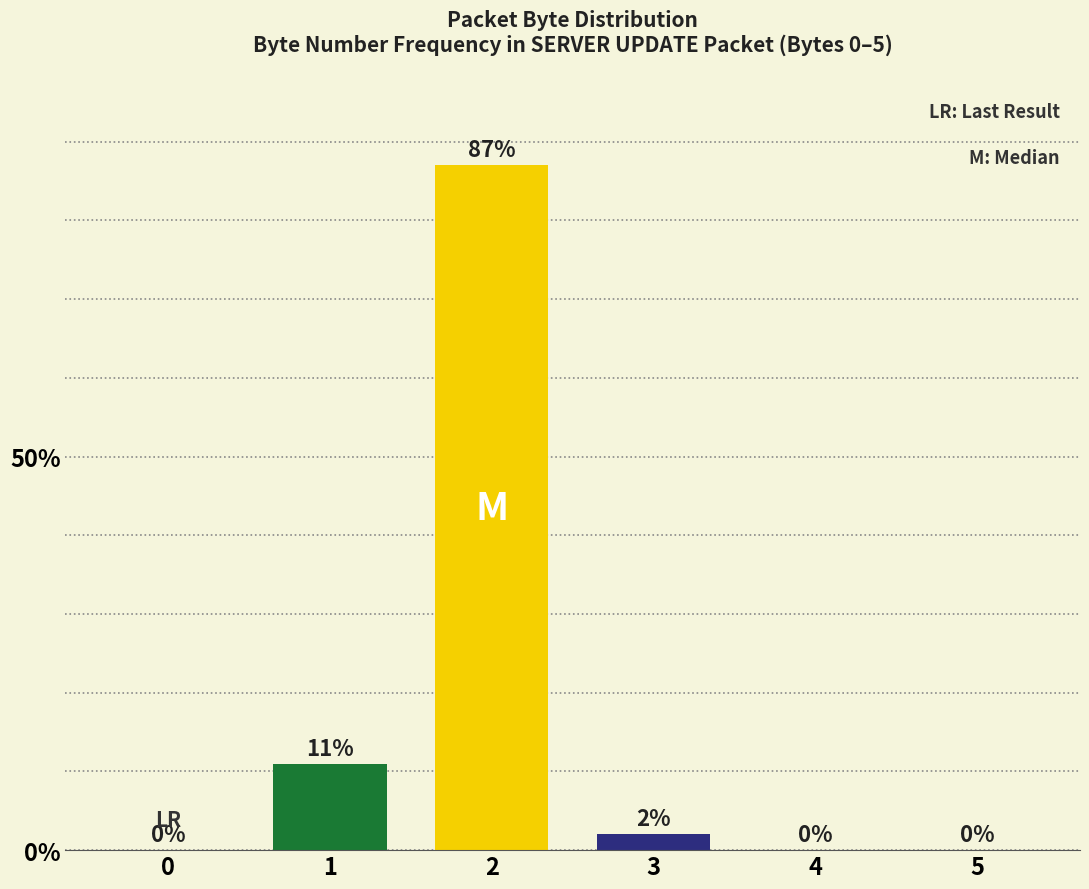

Are the bars horizontal?

No